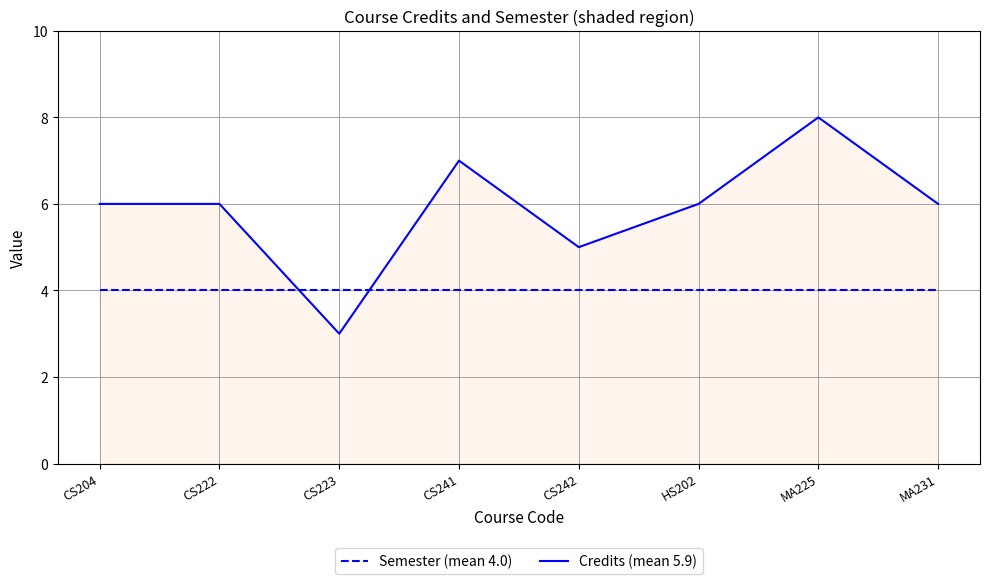

Is the value of Semester (mean 4.0) at CS223 greater than the value of Credits (mean 5.9) at MA231?

No